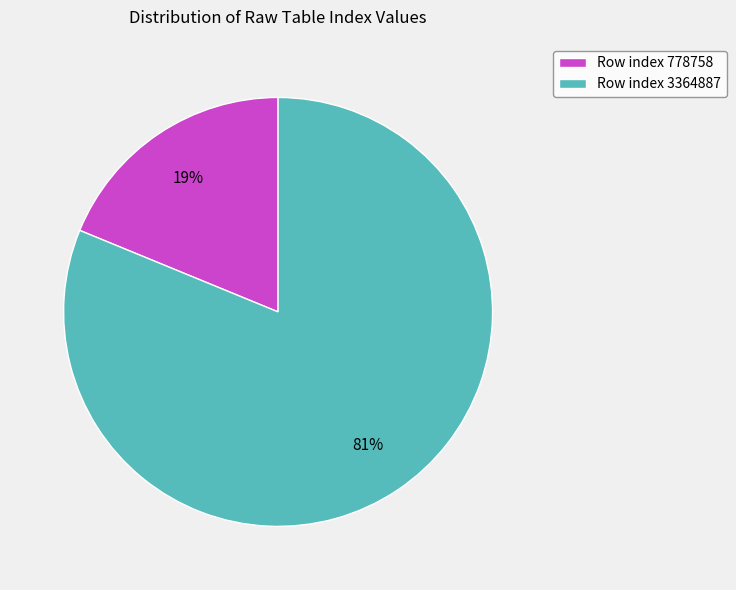

Approximately how many times larger is the value at Row index 3364887 compared to Row index 778758?

4.3